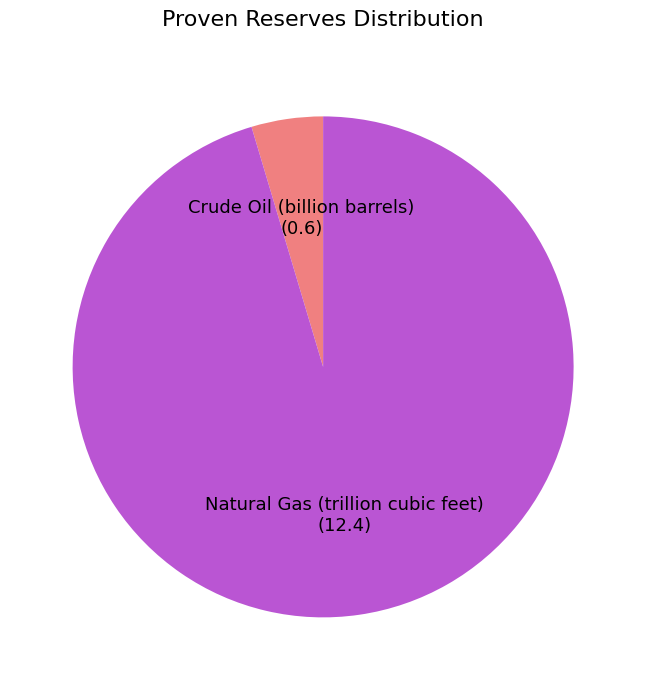

Does Natural Gas (trillion cubic feet) account for over 50% of the chart?

Yes